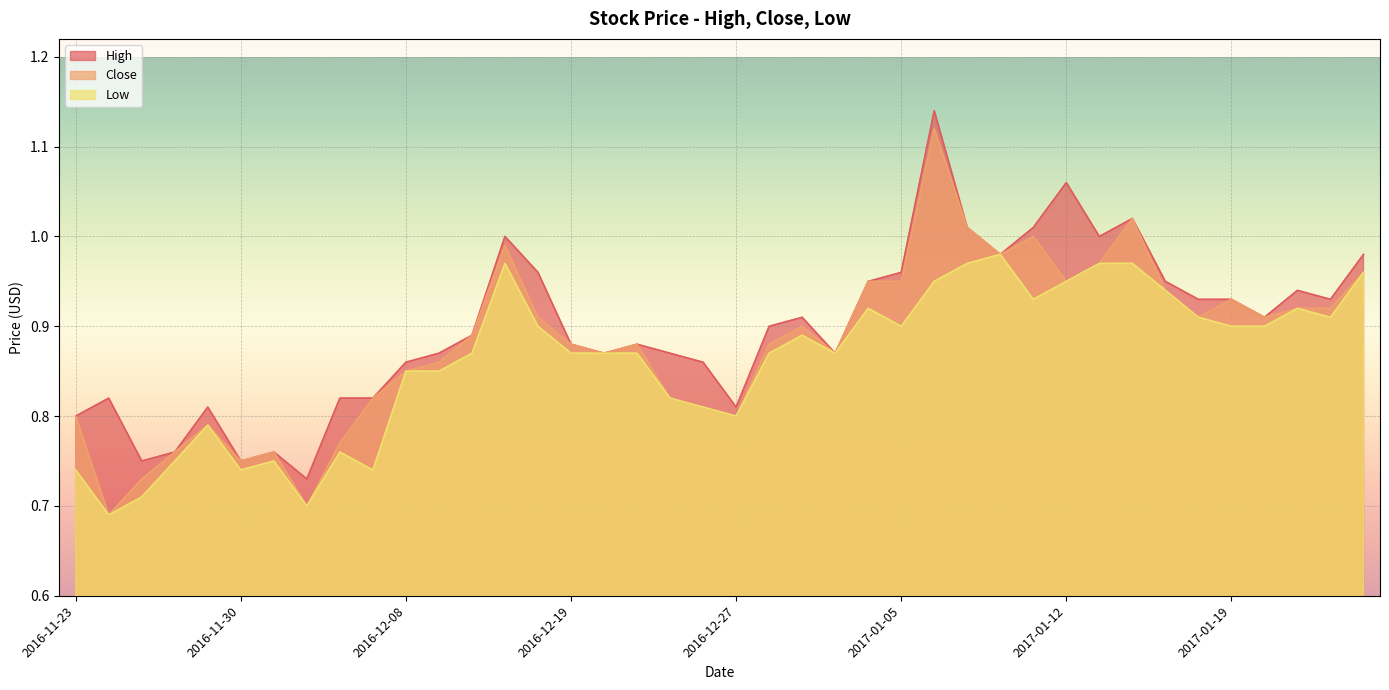

Does the chart display data point markers on the line(s)?

No